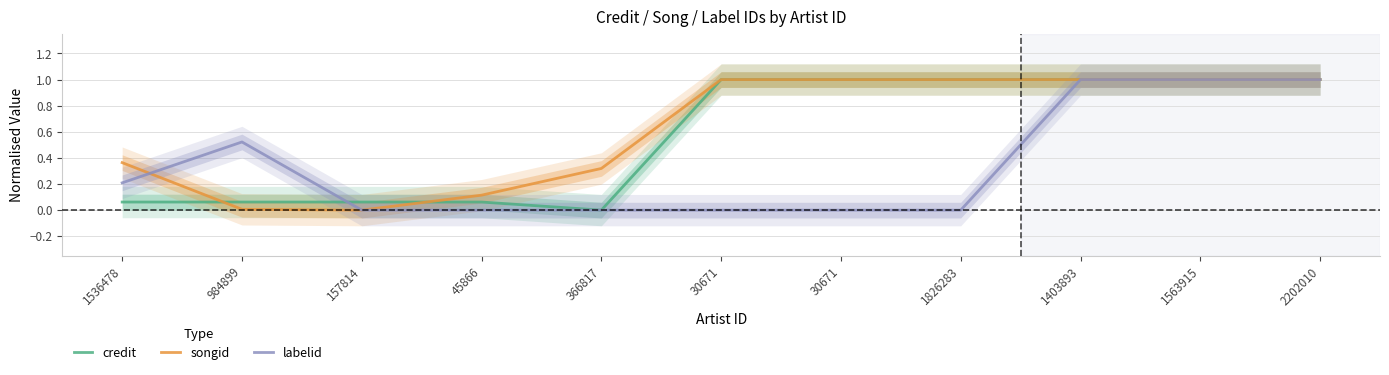

The value of credit at 1563915 is 1.0. True or false?

True